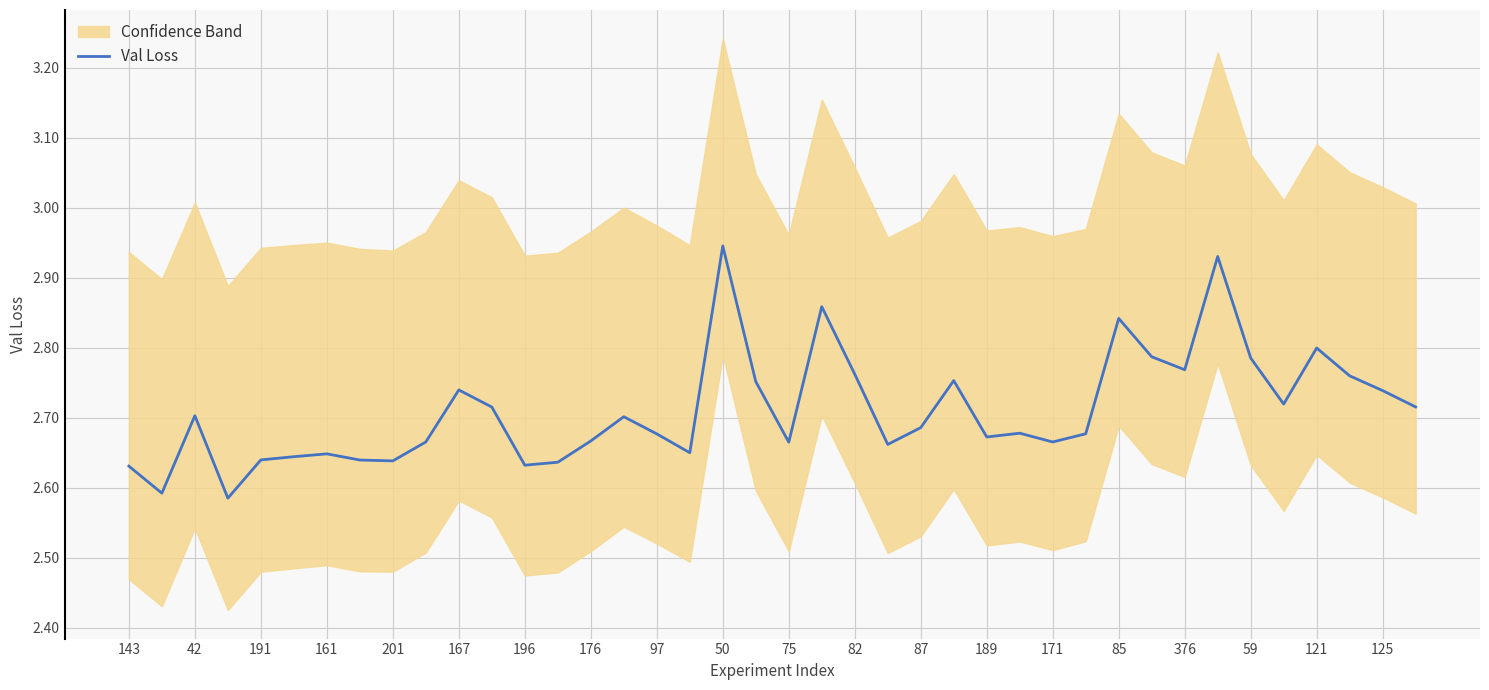

True or false: Val Loss has a value of 0.9 at 143.

False